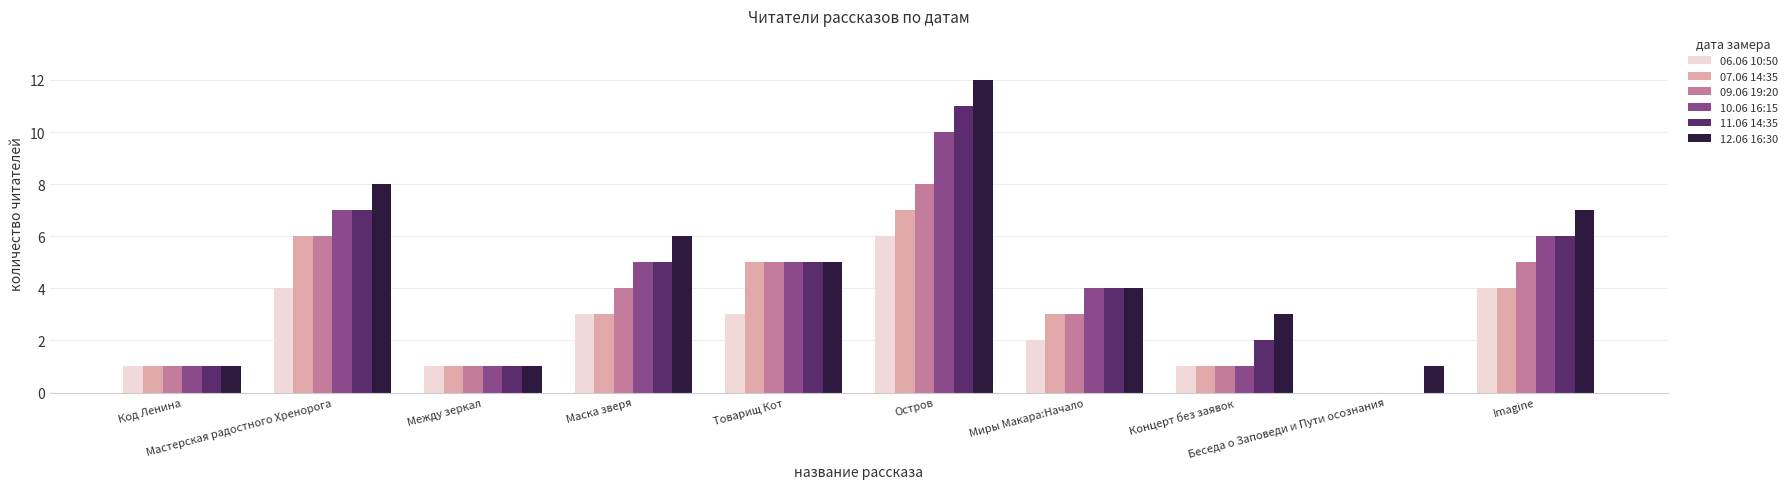

At which label is 11.06 14:35 closest to 5?

Маска зверя